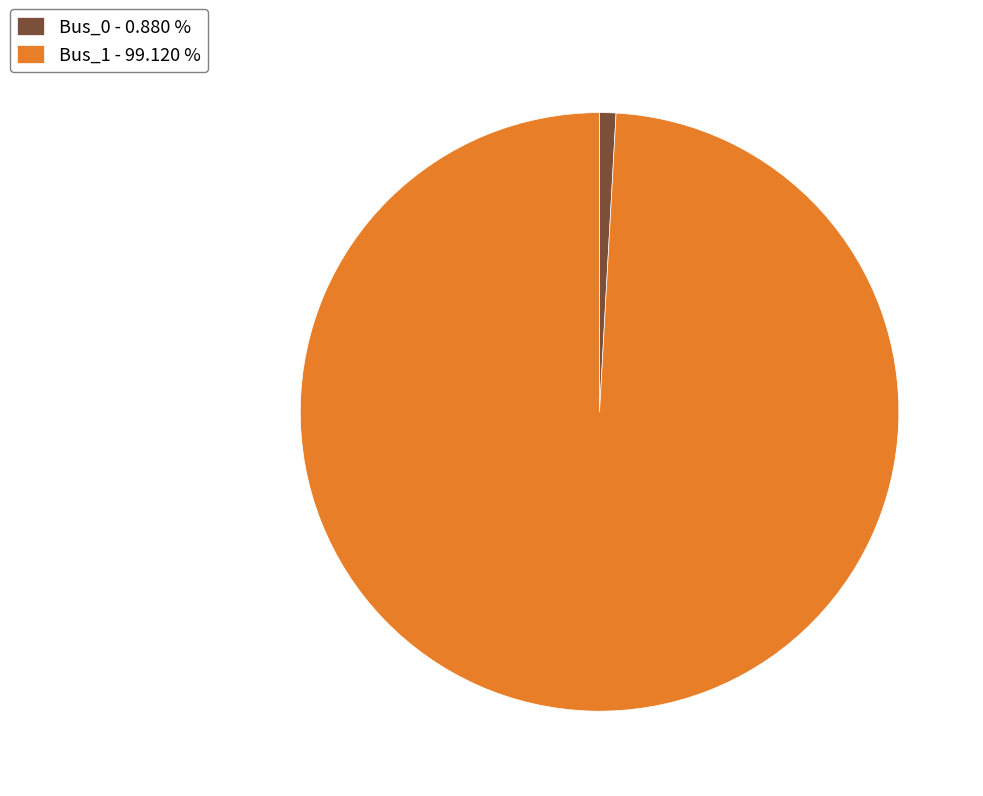

The Bus_1 slice represents 89% of the pie. True or false?

False